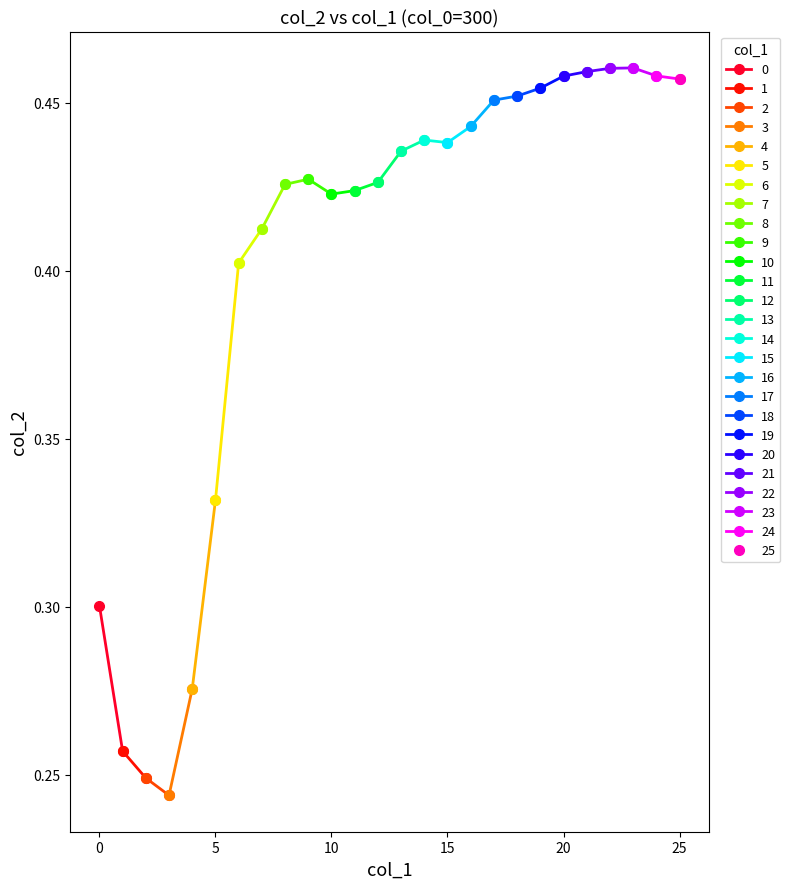

Does the chart have visible grid lines?

No